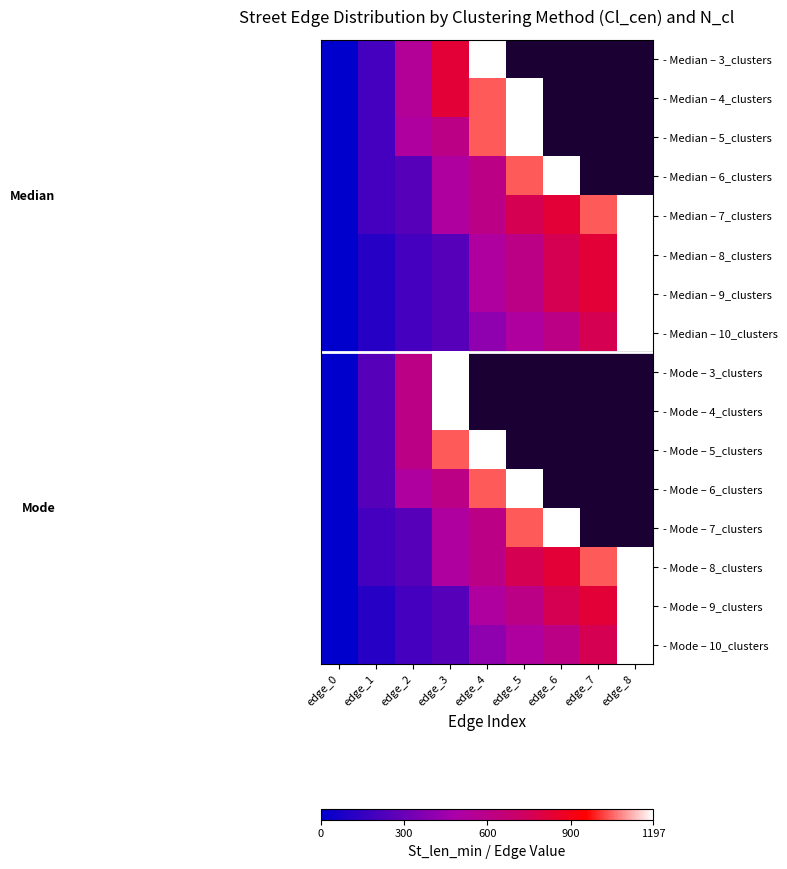

What is the difference between the maximum and minimum values in the - Median – 7_clusters series?

1197.0